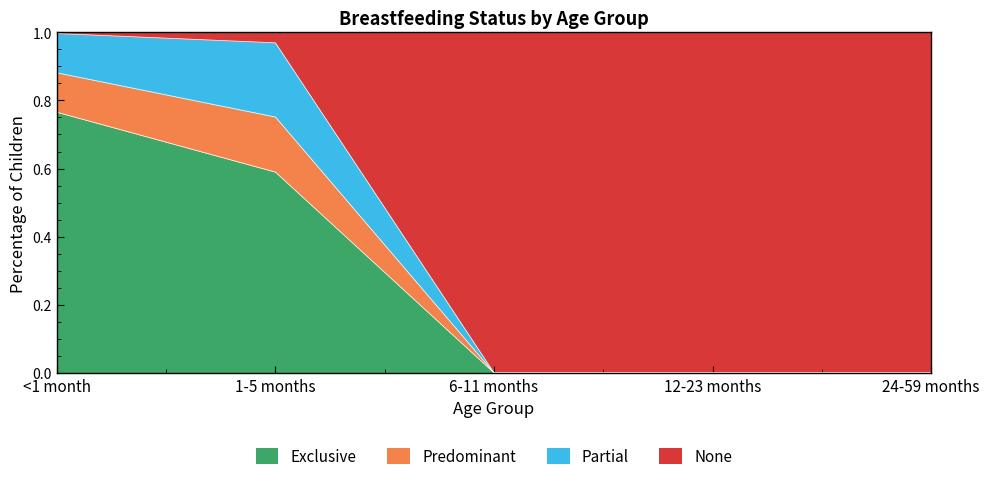

List the labels in order of Exclusive value, smallest first.

6-11 months, 12-23 months, 24-59 months, 1-5 months, <1 month